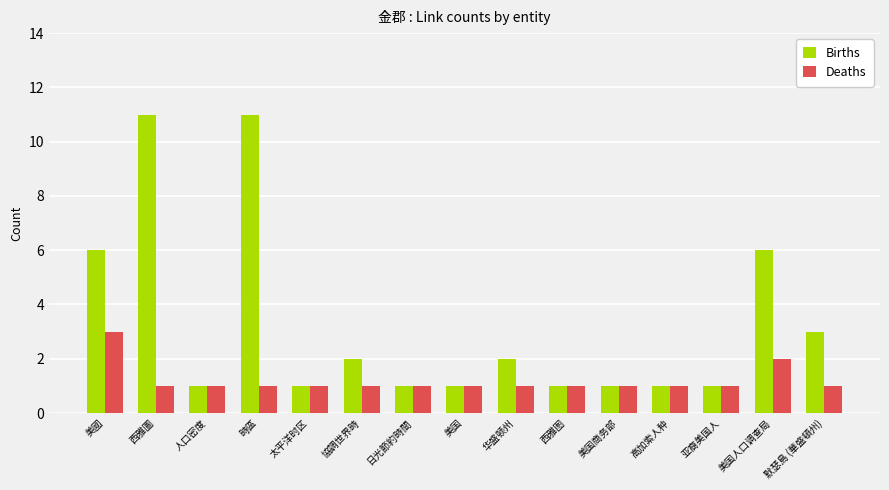

Between 美国 and 默瑟島 (華盛頓州), which series saw the biggest shift?

Births